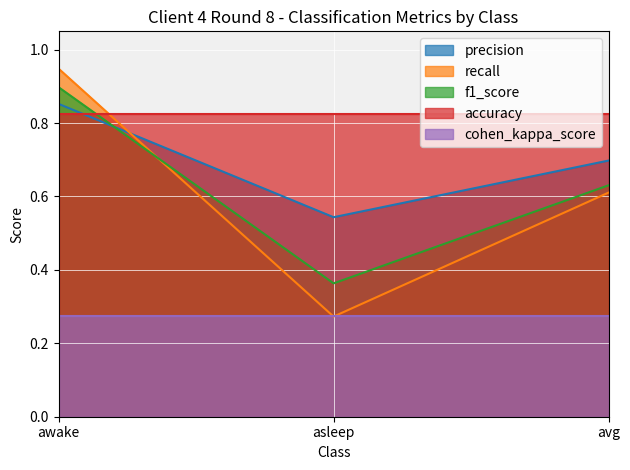

How many precision values are between 0 and 1?

3